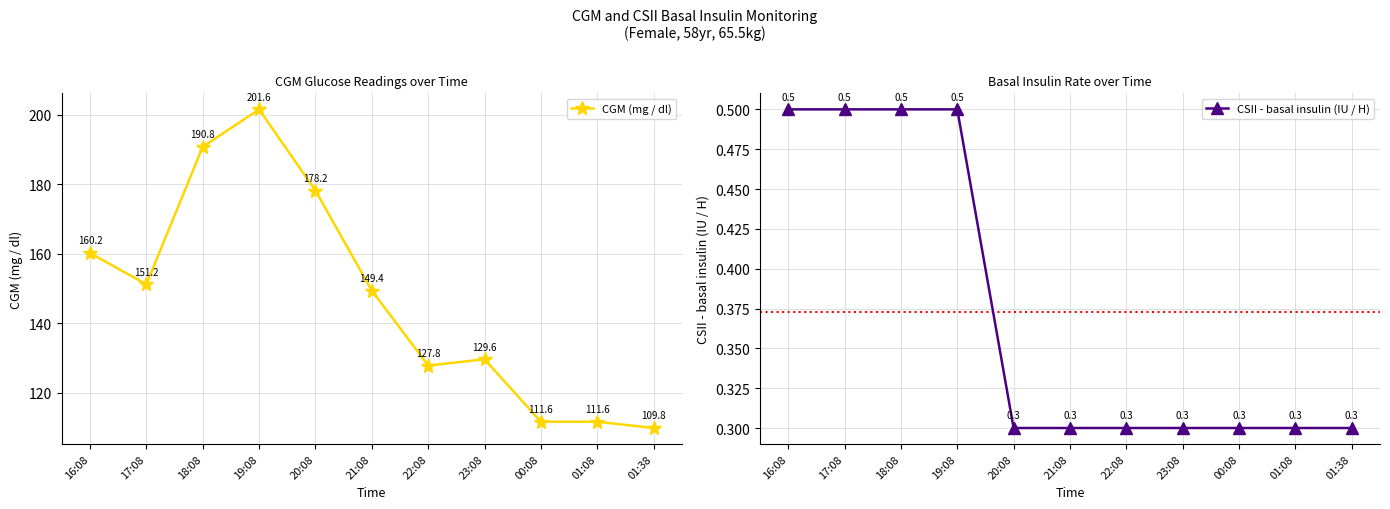

True or false: CSII - basal insulin (IU / H) and CGM (mg / dl) cross at least once.

False